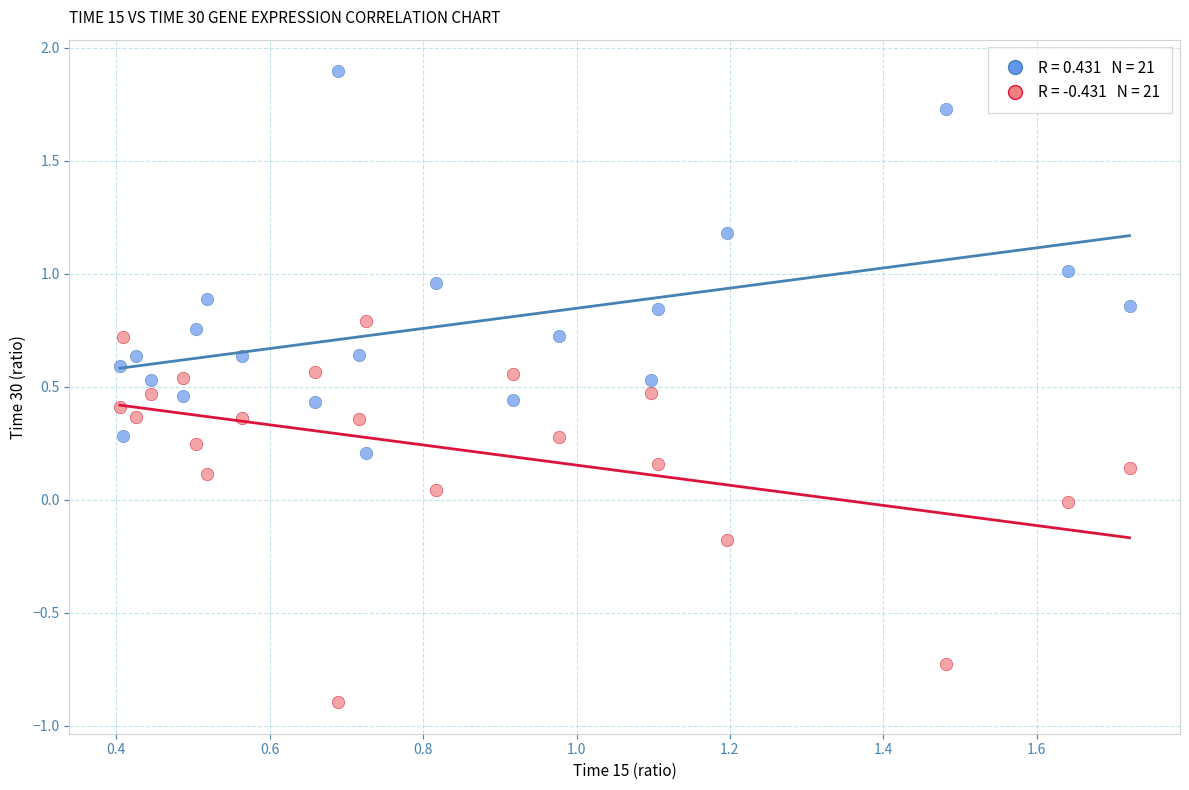

Across all data points, what is the range of Y values (max minus min)?

2.8